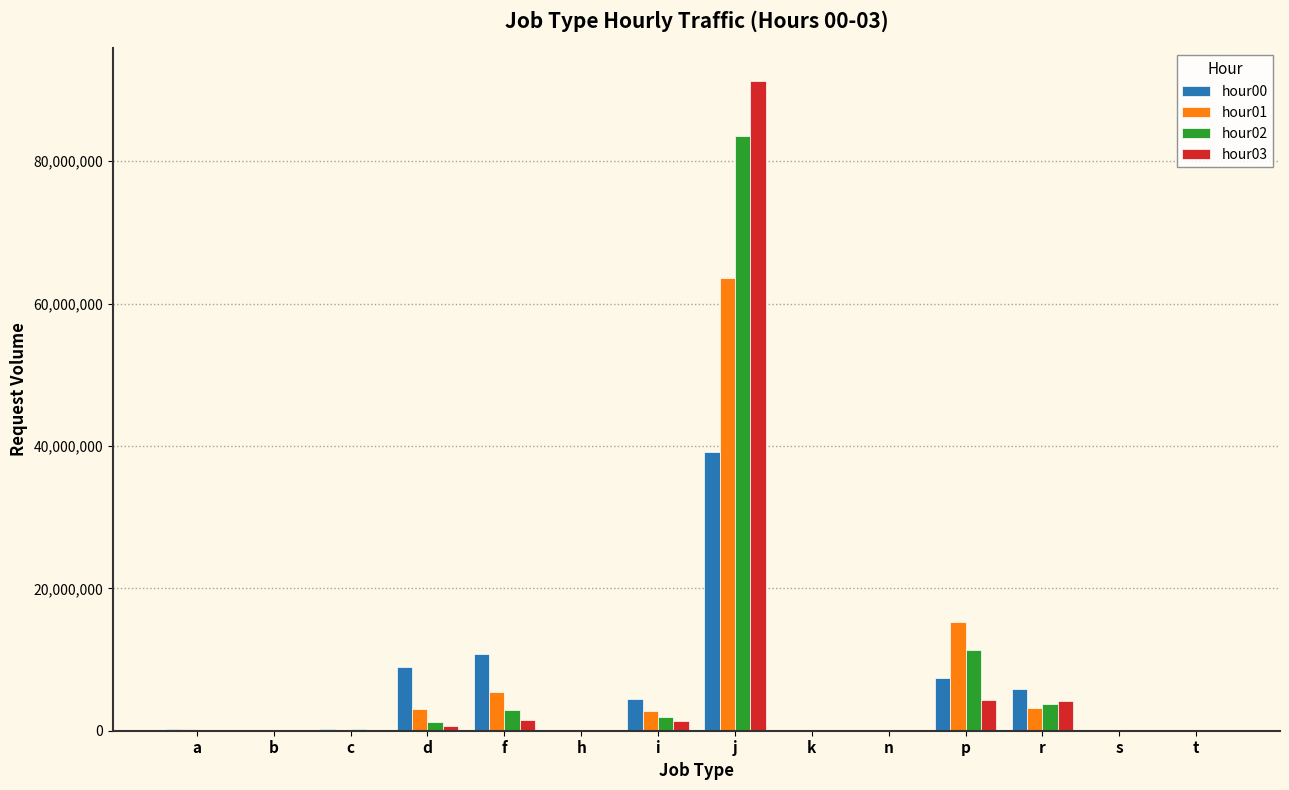

At which category is the sum across all series the highest?

j